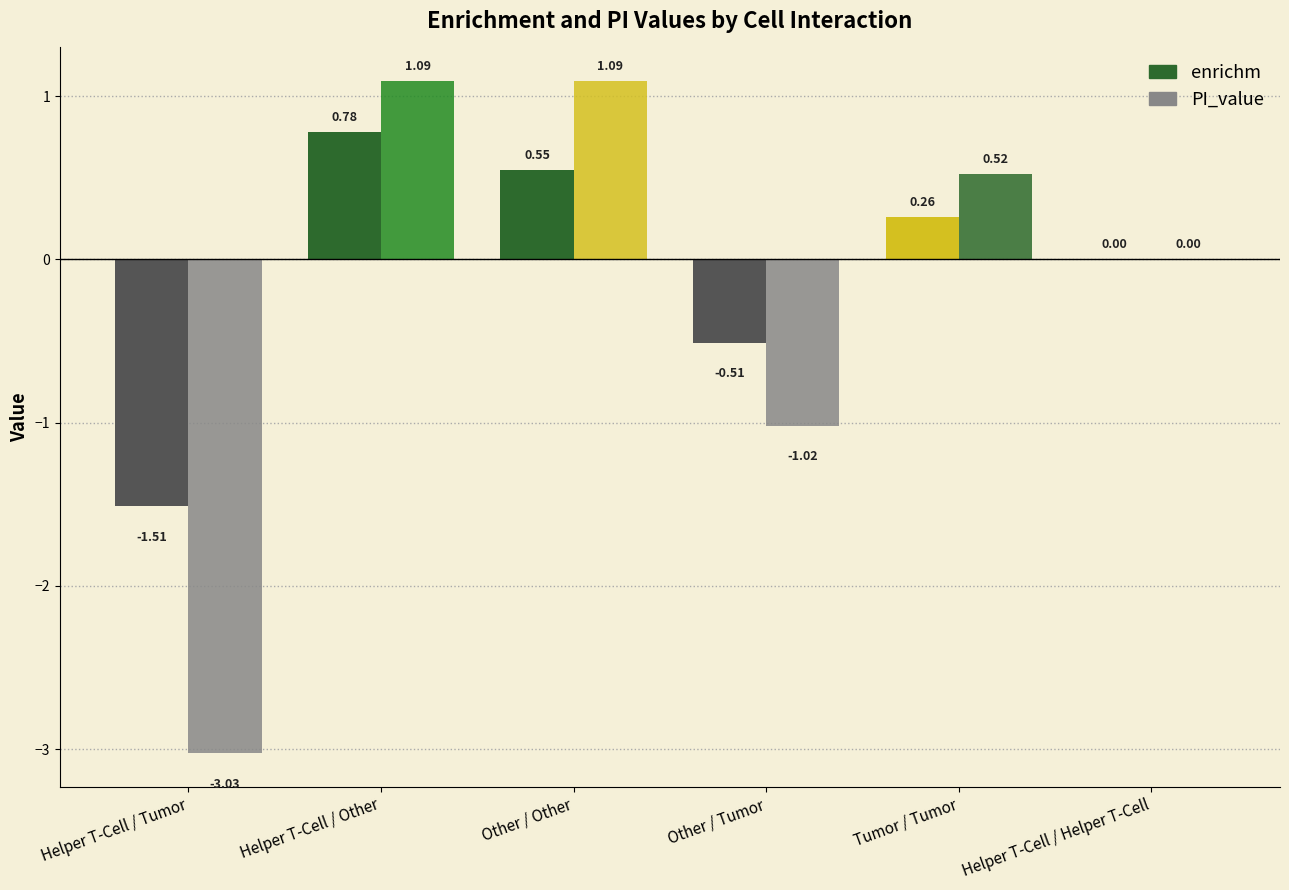

How many bars are there in each group?

2